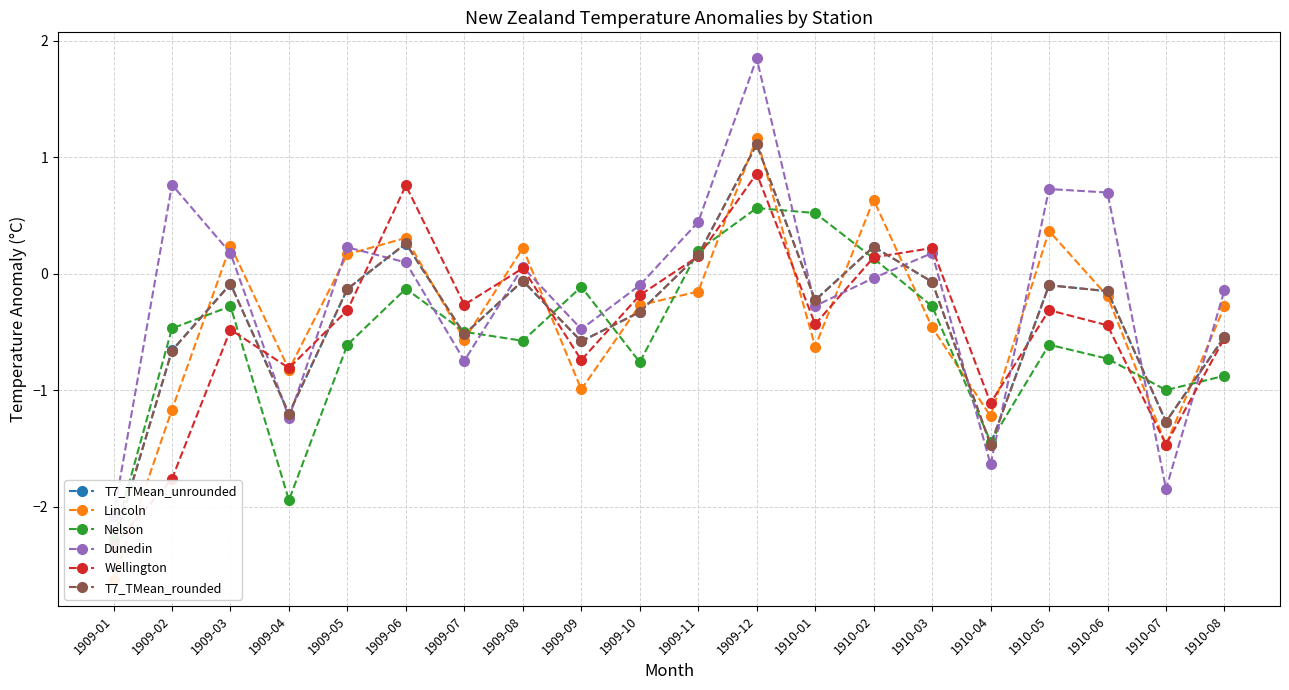

At which category does Nelson reach its first local valley?

1909-04